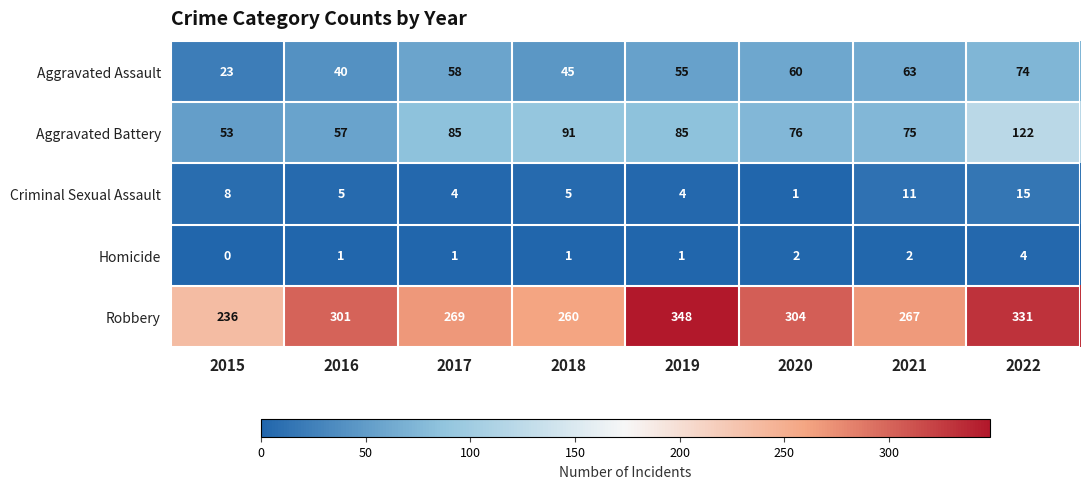

Between 2016 and 2021, which series saw the biggest shift?

Robbery